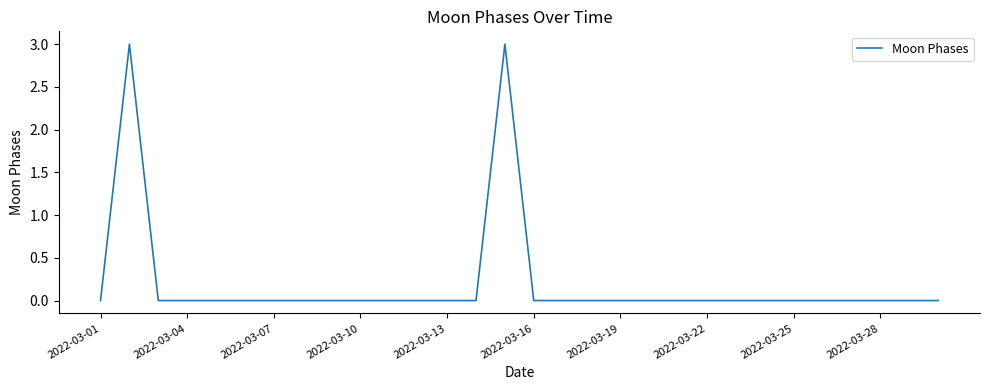

How many distinct data groups are displayed?

1